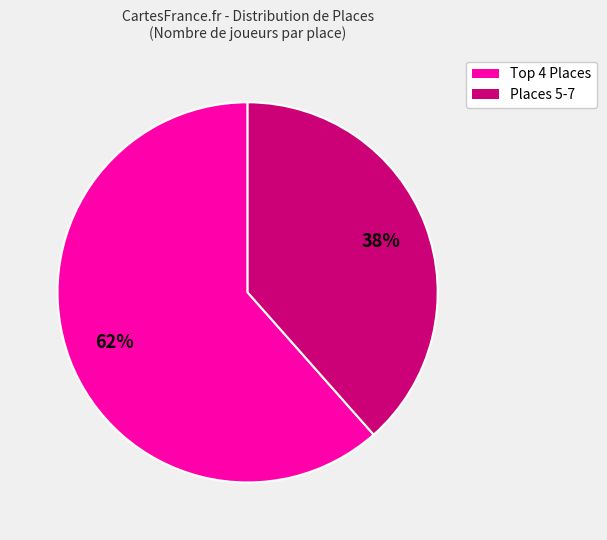

Is there a majority slice in this chart?

Yes